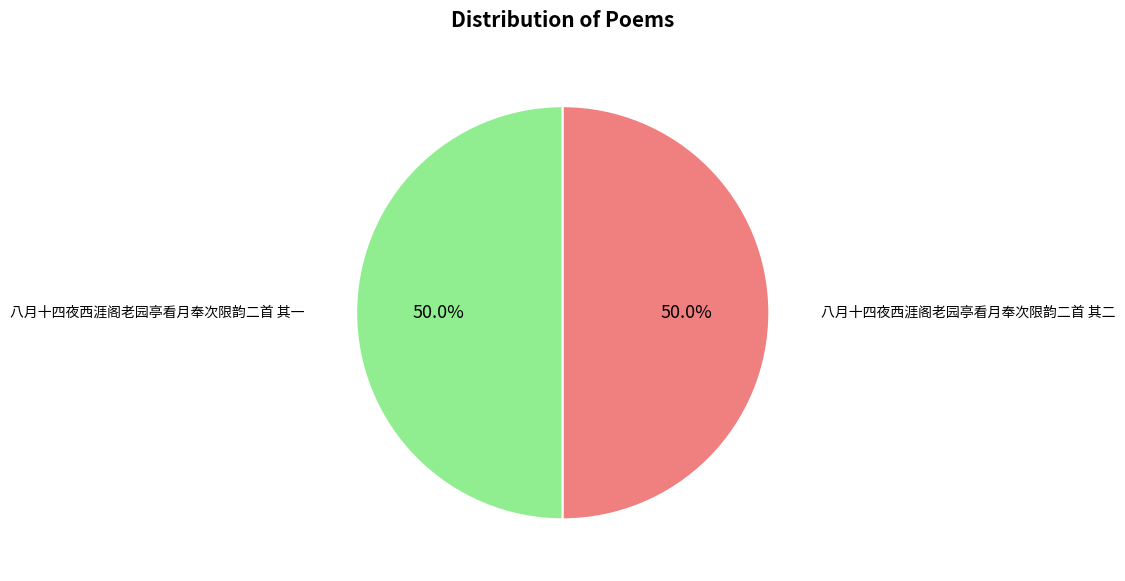

Combined, what portion of the pie is 八月十四夜西涯阁老园亭看月奉次限韵二首 其二 and 八月十四夜西涯阁老园亭看月奉次限韵二首 其一?

100.0%